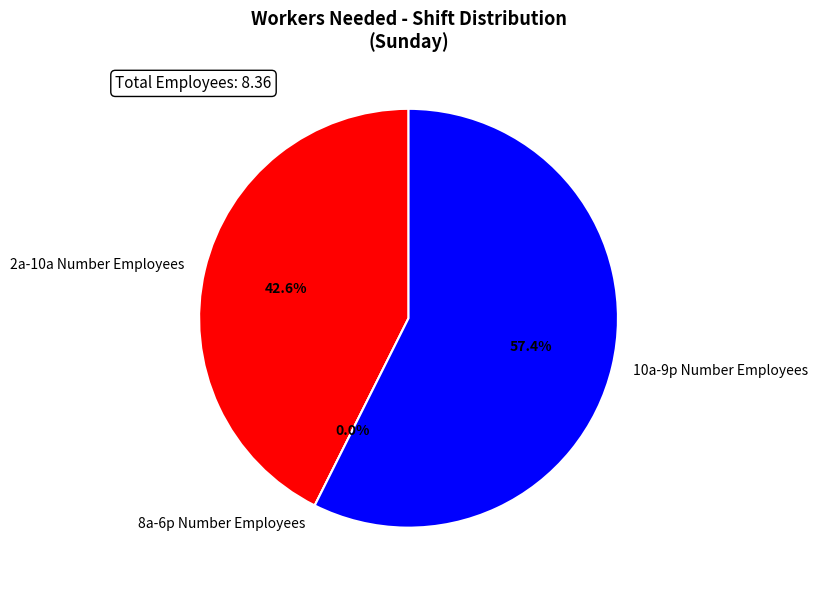

How many slices are in this pie chart?

3